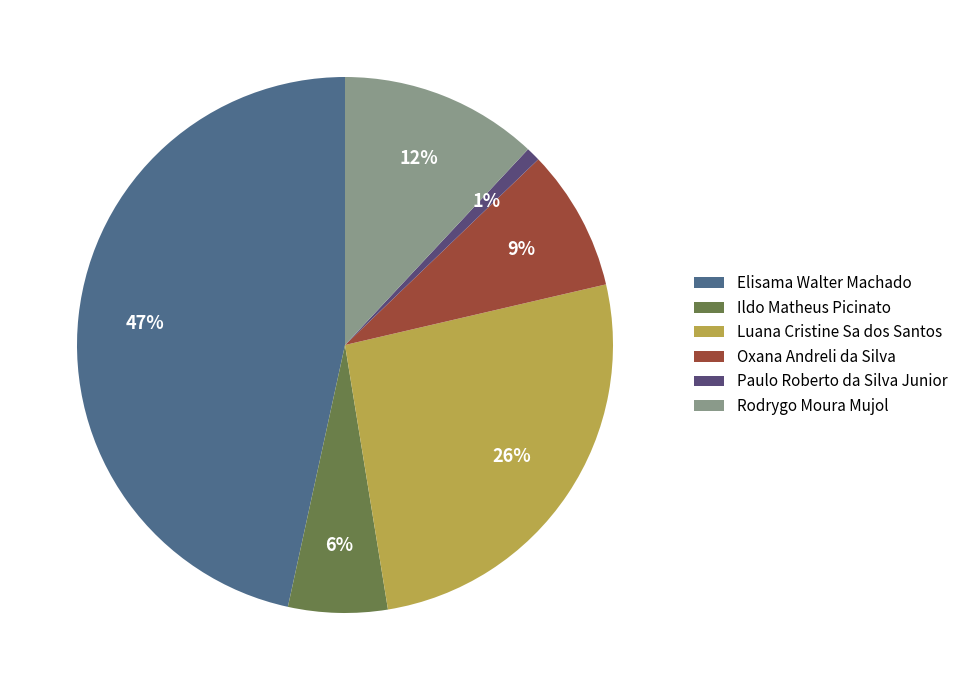

What percentage is the Rodrygo Moura Mujol slice, to the nearest percent?

12%